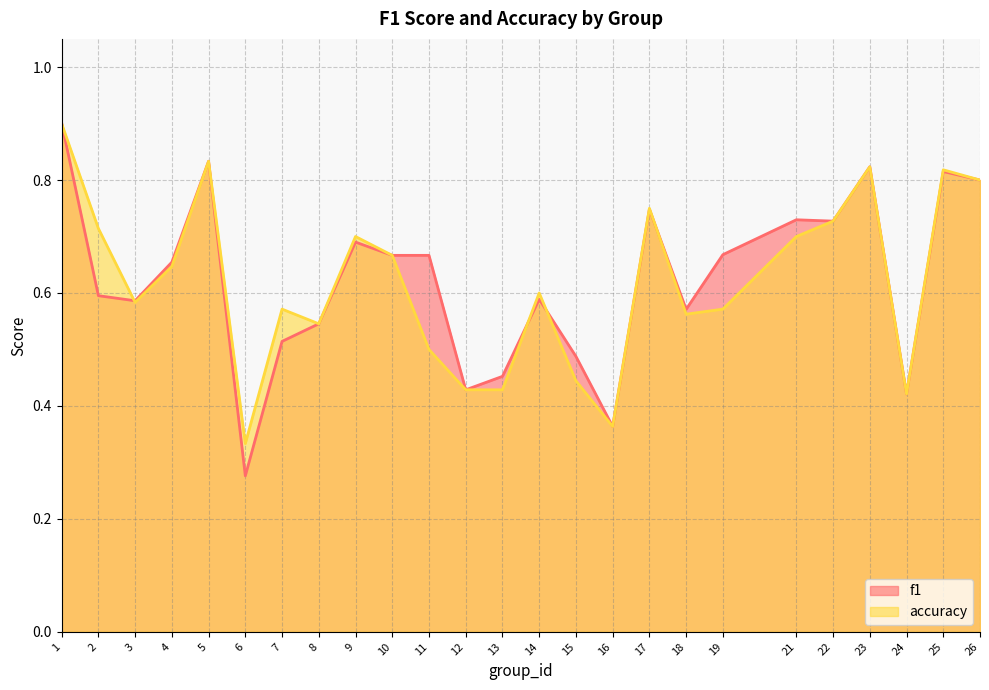

Between 25 and 1, which is larger?

1